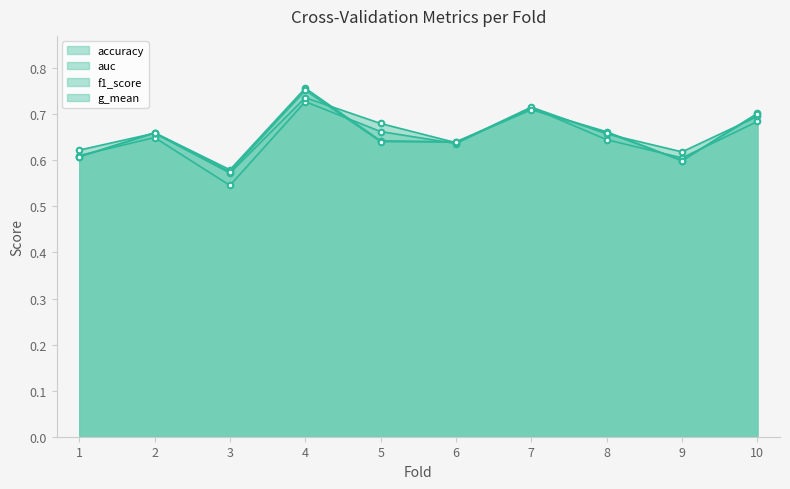

Which series has the widest spread of values?

accuracy